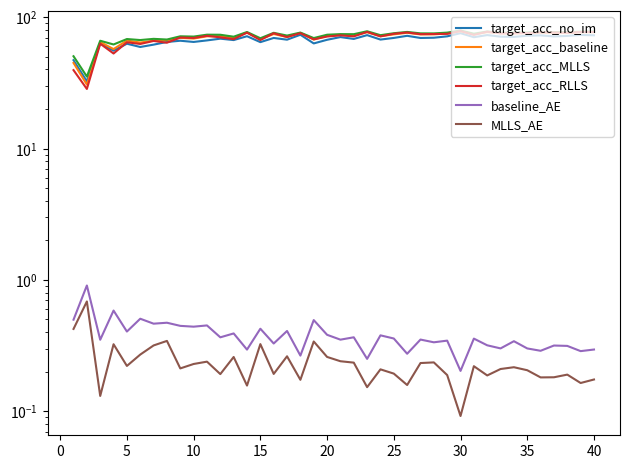

What are all the series names shown in the legend?

target_acc_no_im, target_acc_baseline, target_acc_MLLS, target_acc_RLLS, baseline_AE, MLLS_AE